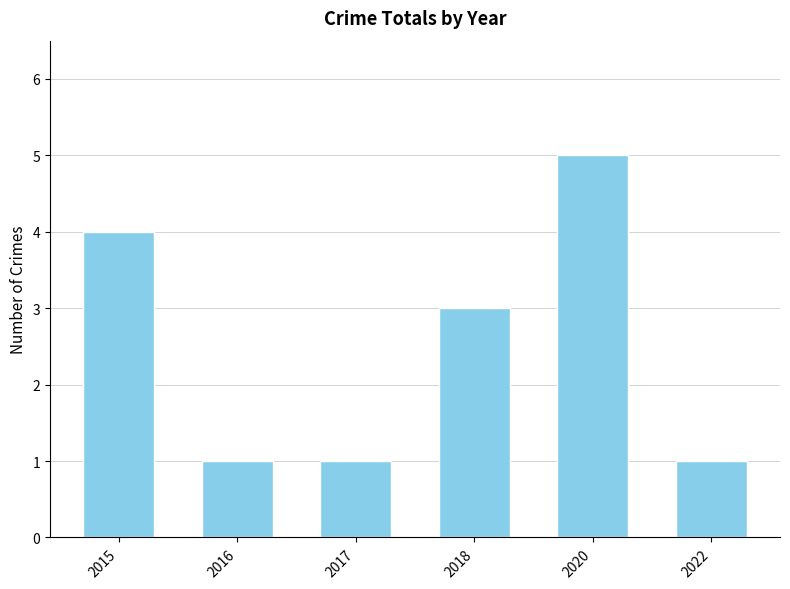

True or false: the data shows 1 at 2016.

True